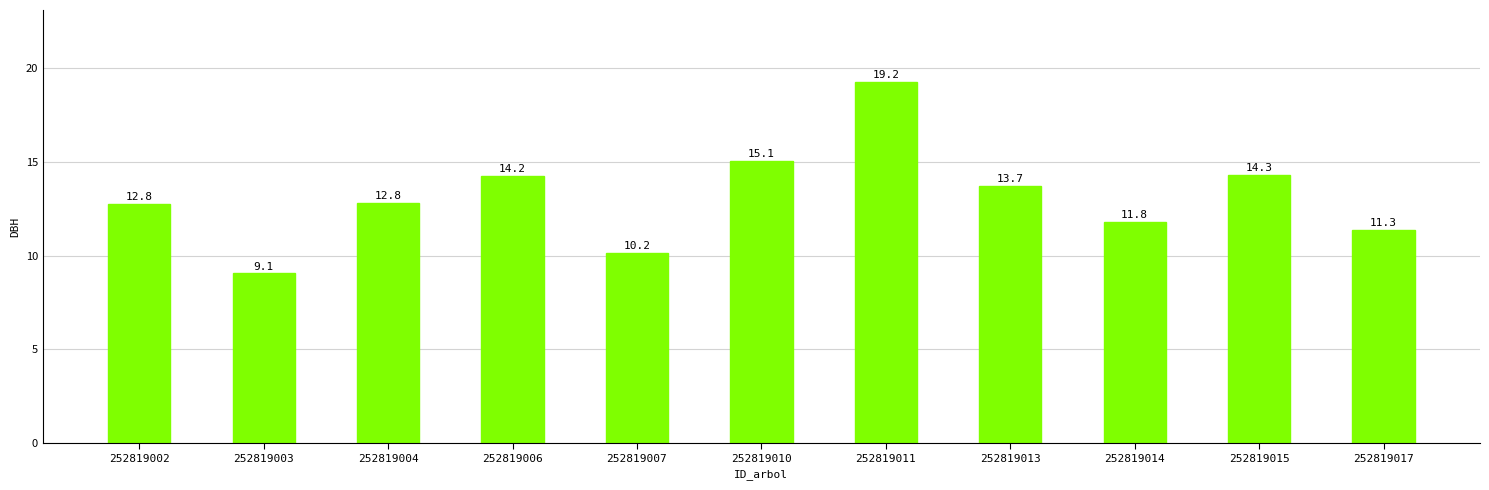

What is the difference between the second highest and second lowest values?

4.9